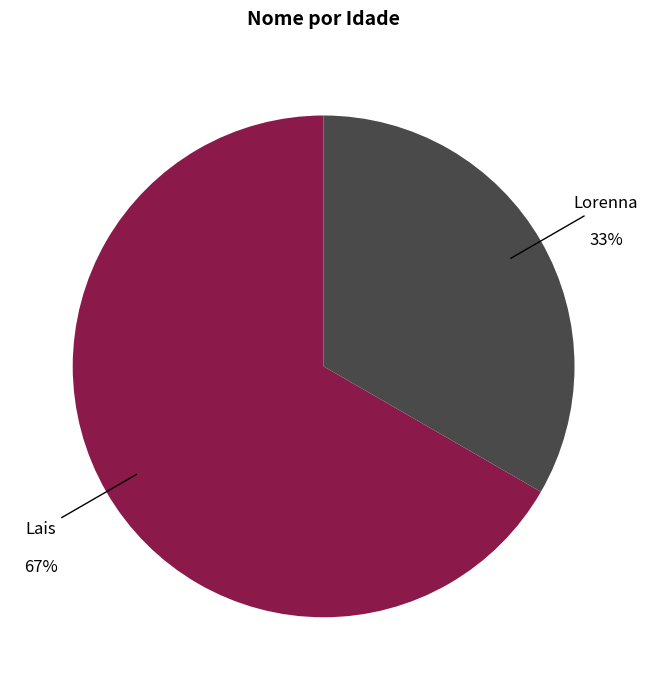

Is Lais the majority of the pie?

Yes